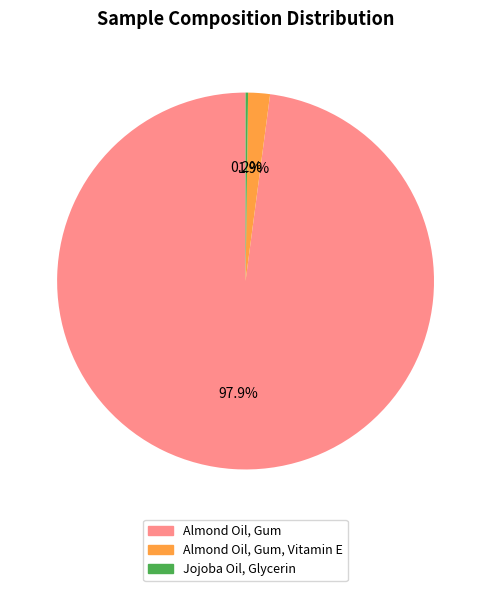

Does any single category account for the majority?

Yes